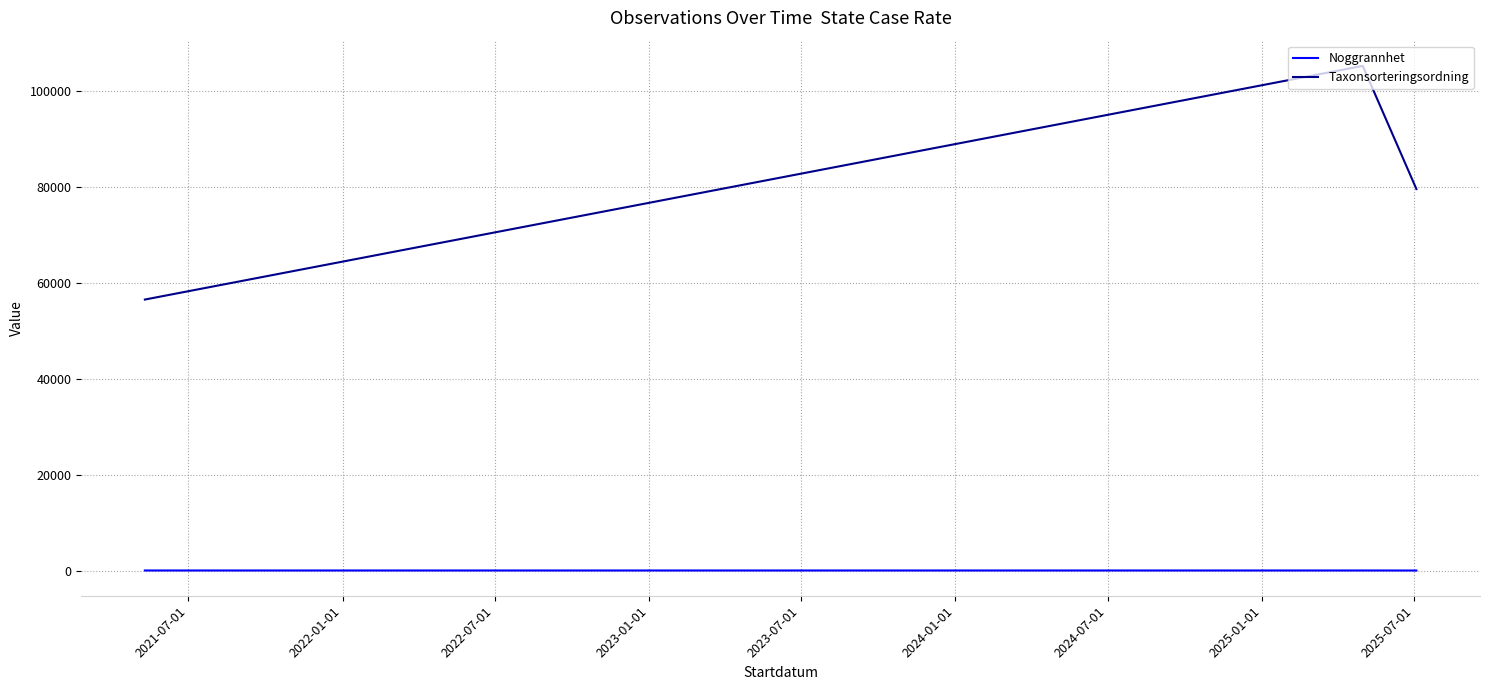

The value of Taxonsorteringsordning at 2021-07-01 is 30484. True or false?

False